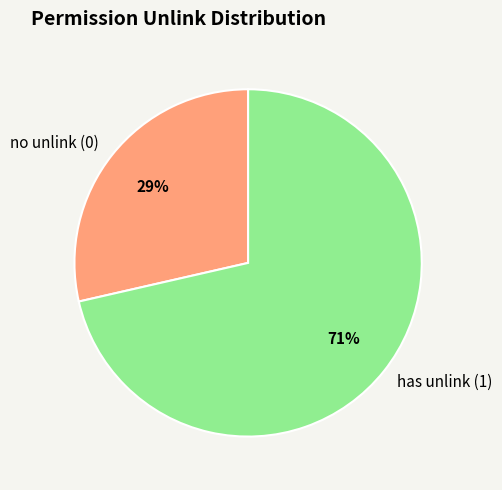

To the nearest percent, what percentage of the pie is no unlink (0)?

29%